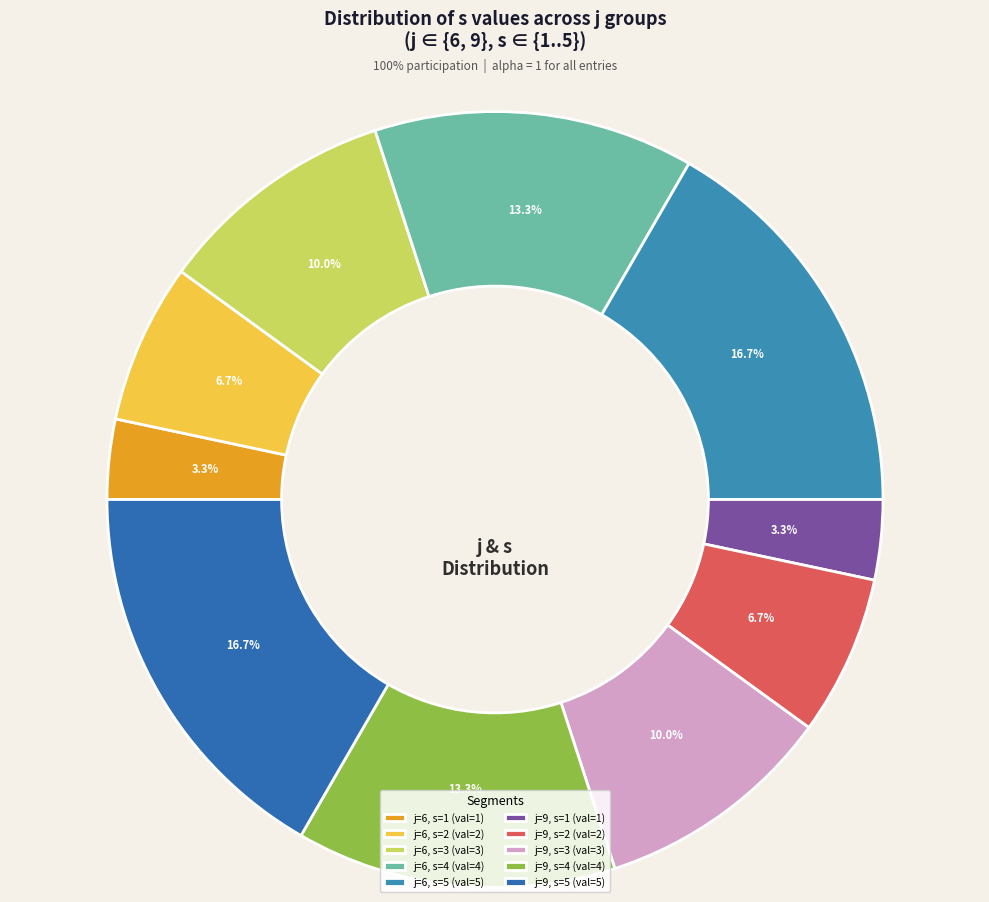

To the nearest percent, what portion does j=9, s=4 represent?

13%